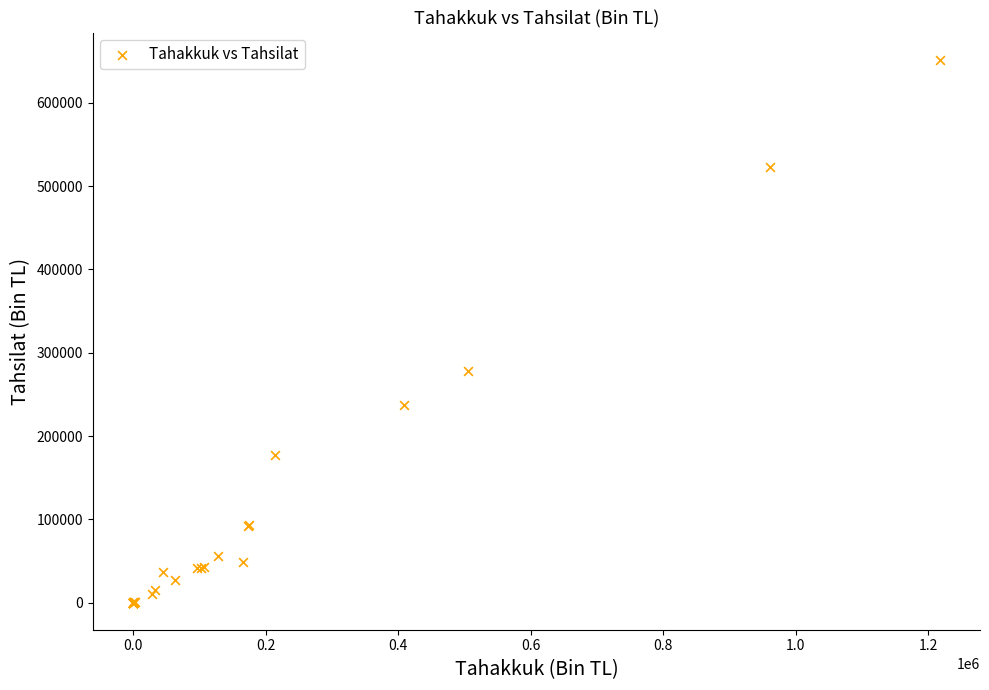

What Y value in the scatter plot is closest to 325981?

278669.6